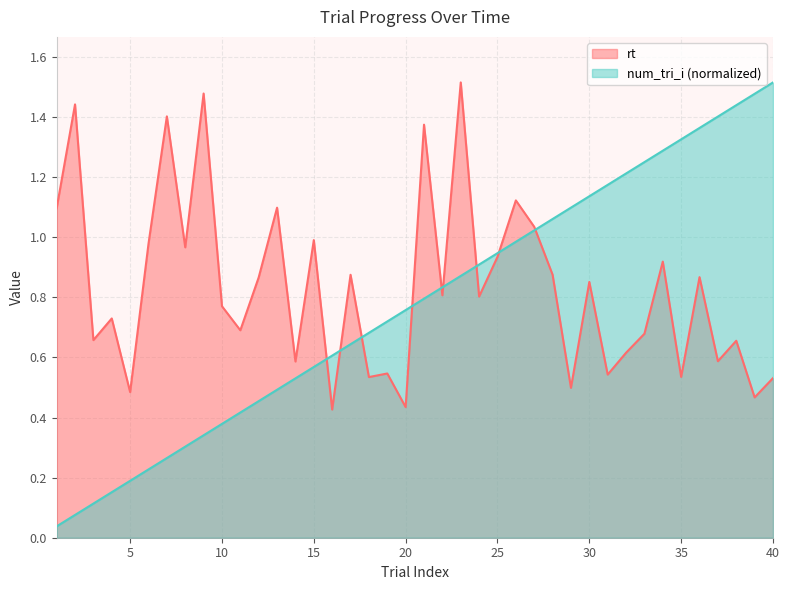

Read the num_tri_i value at 4.

0.2